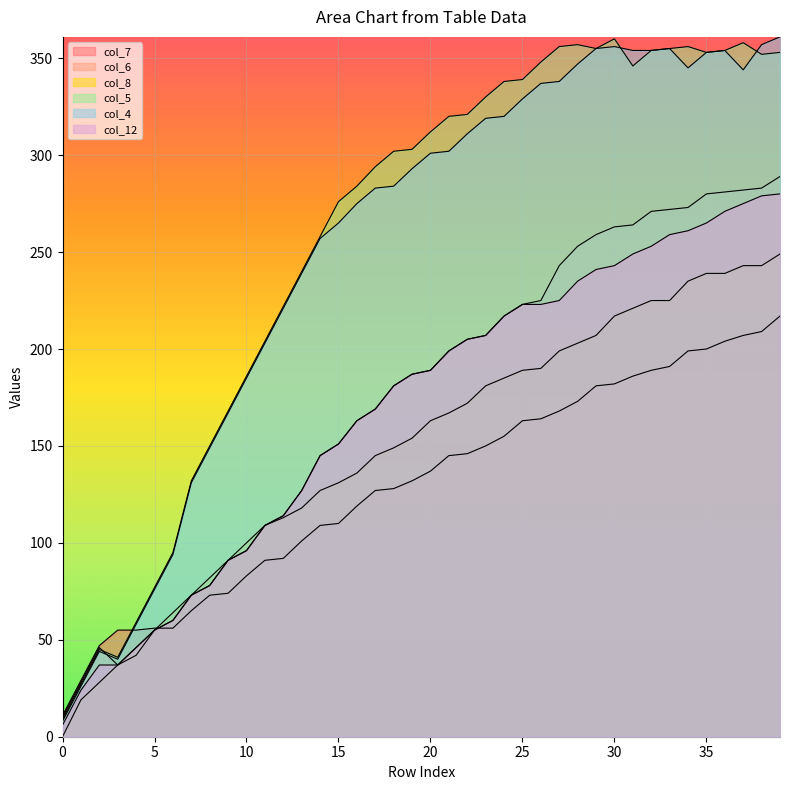

True or false: col_12 has a value of 43 at 9.

False